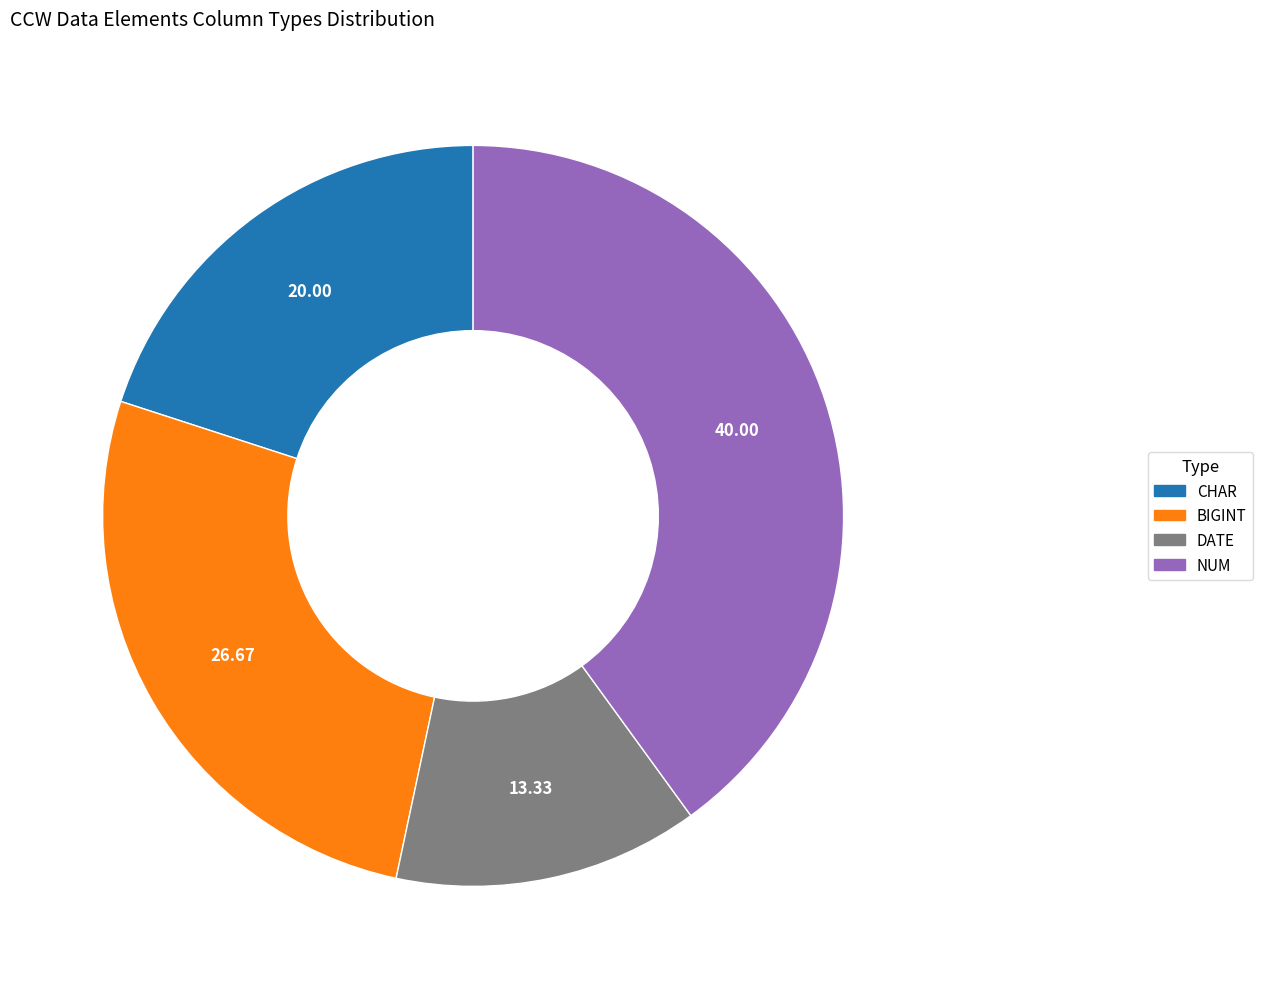

Is there any slice that represents more than half of the pie?

No